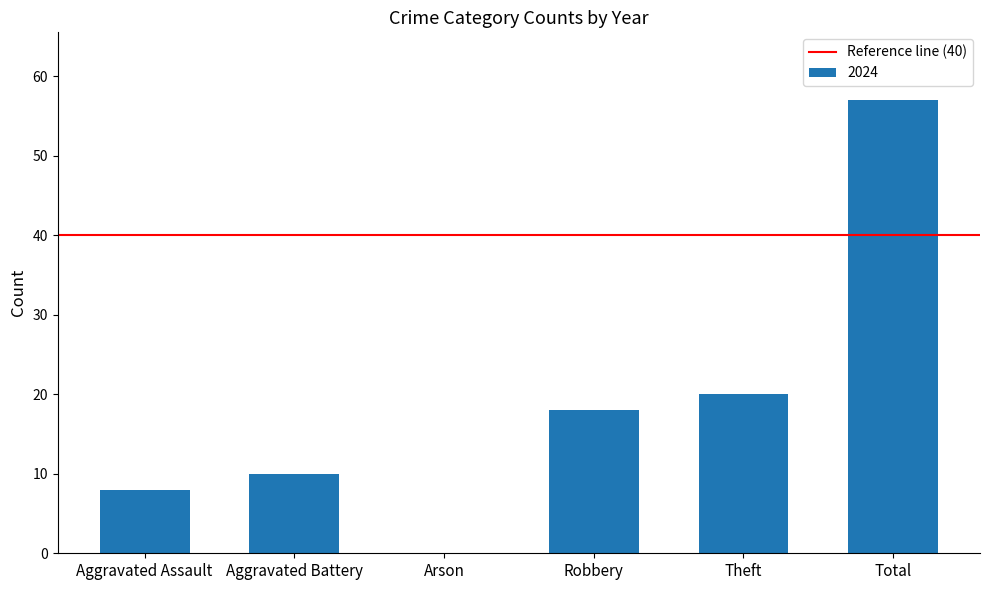

Are the bars horizontal?

No